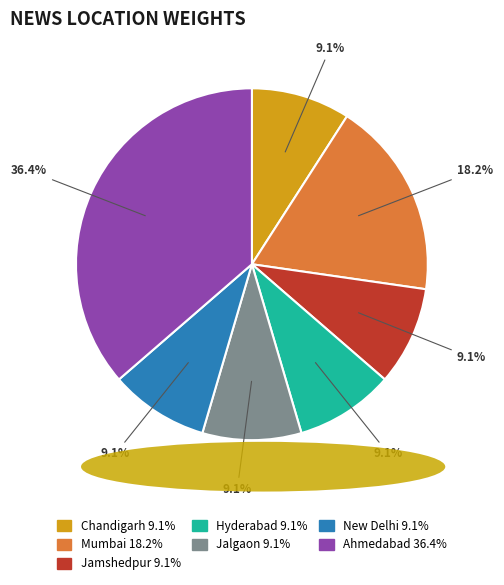

Which category has the biggest portion of the pie?

Ahmedabad